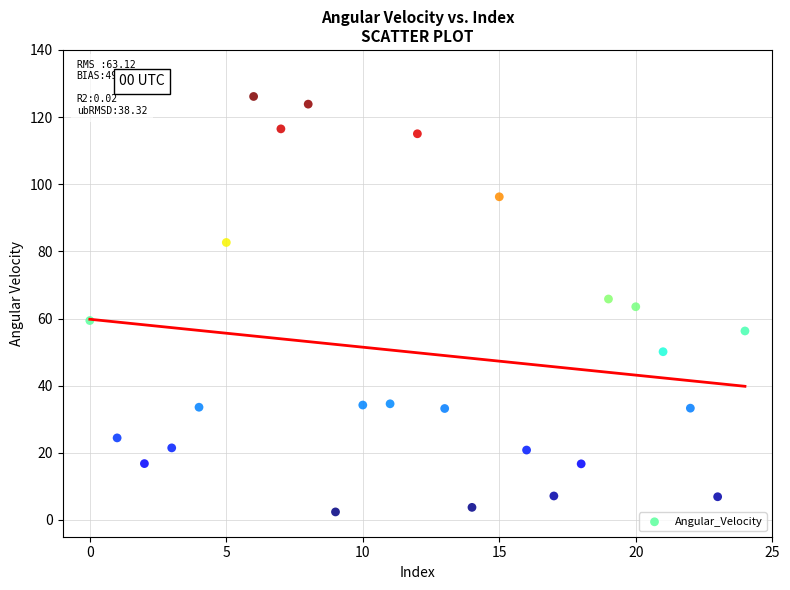

What is the range of Y values (max minus min)?

123.8